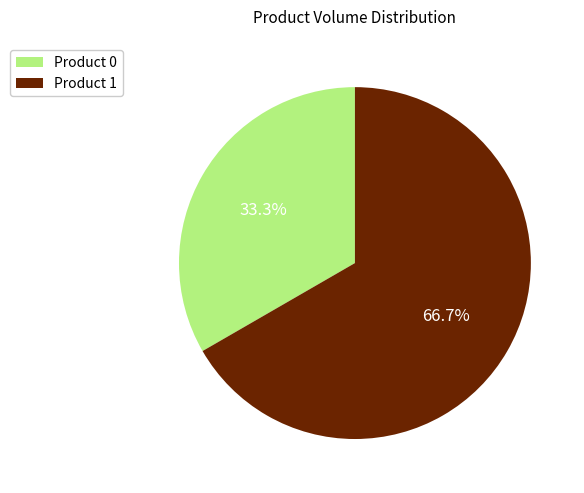

What portion of the pie excludes Product 0?

66.7%